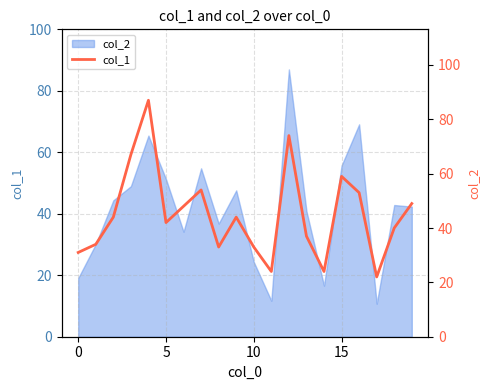

Is it true that the value at 0 is 45?

False